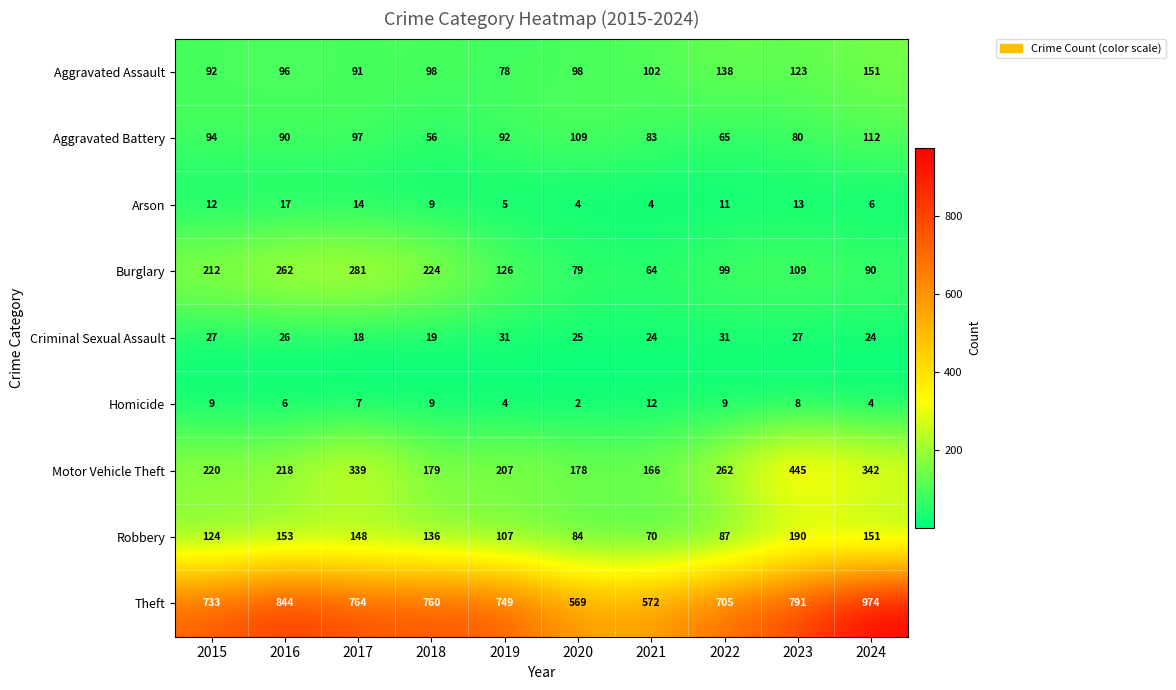

Which series has the largest range (max minus min)?

Theft